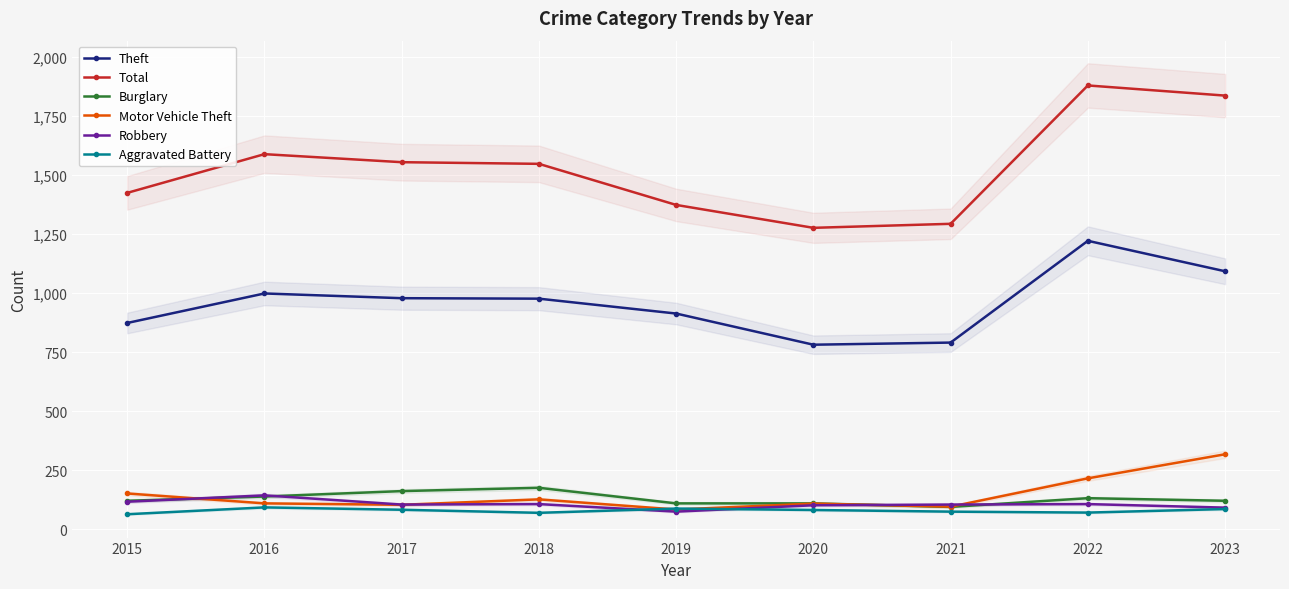

How many lines are shown in the chart?

6